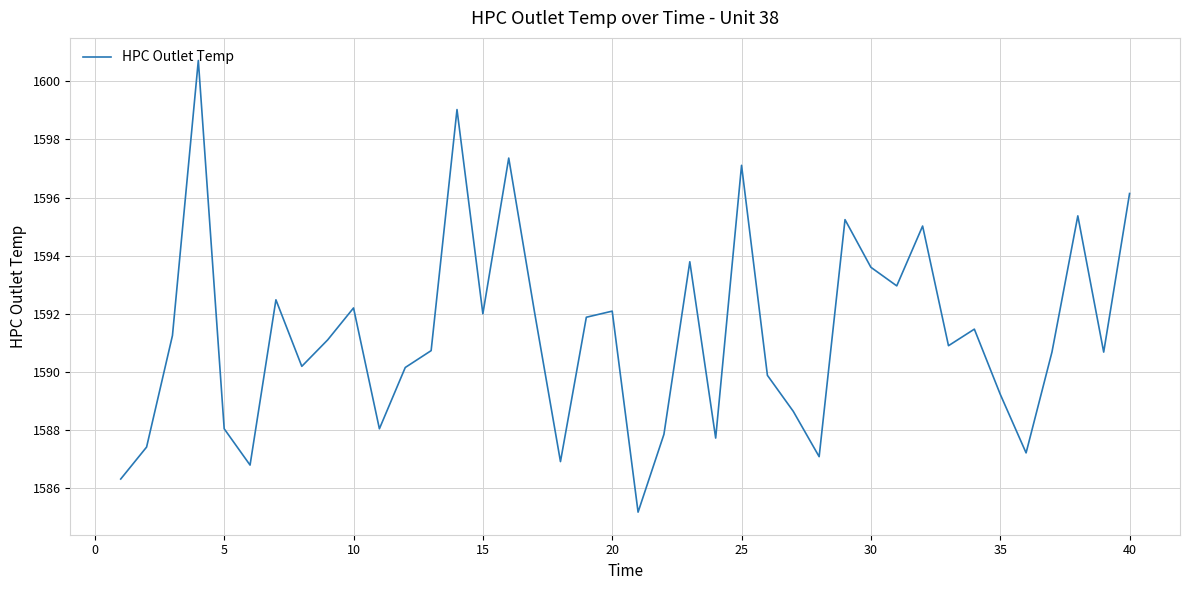

What is the maximum value shown in the chart?

1600.7